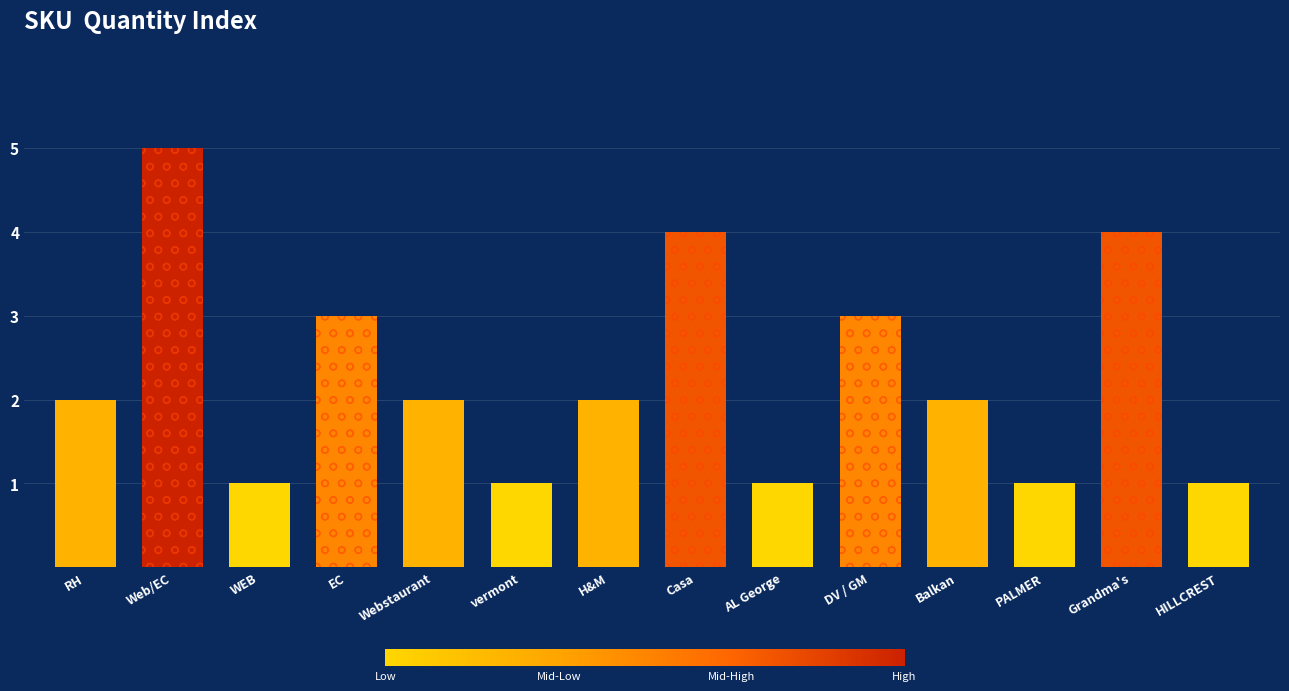

Where does the data first go above 2?

Web/EC